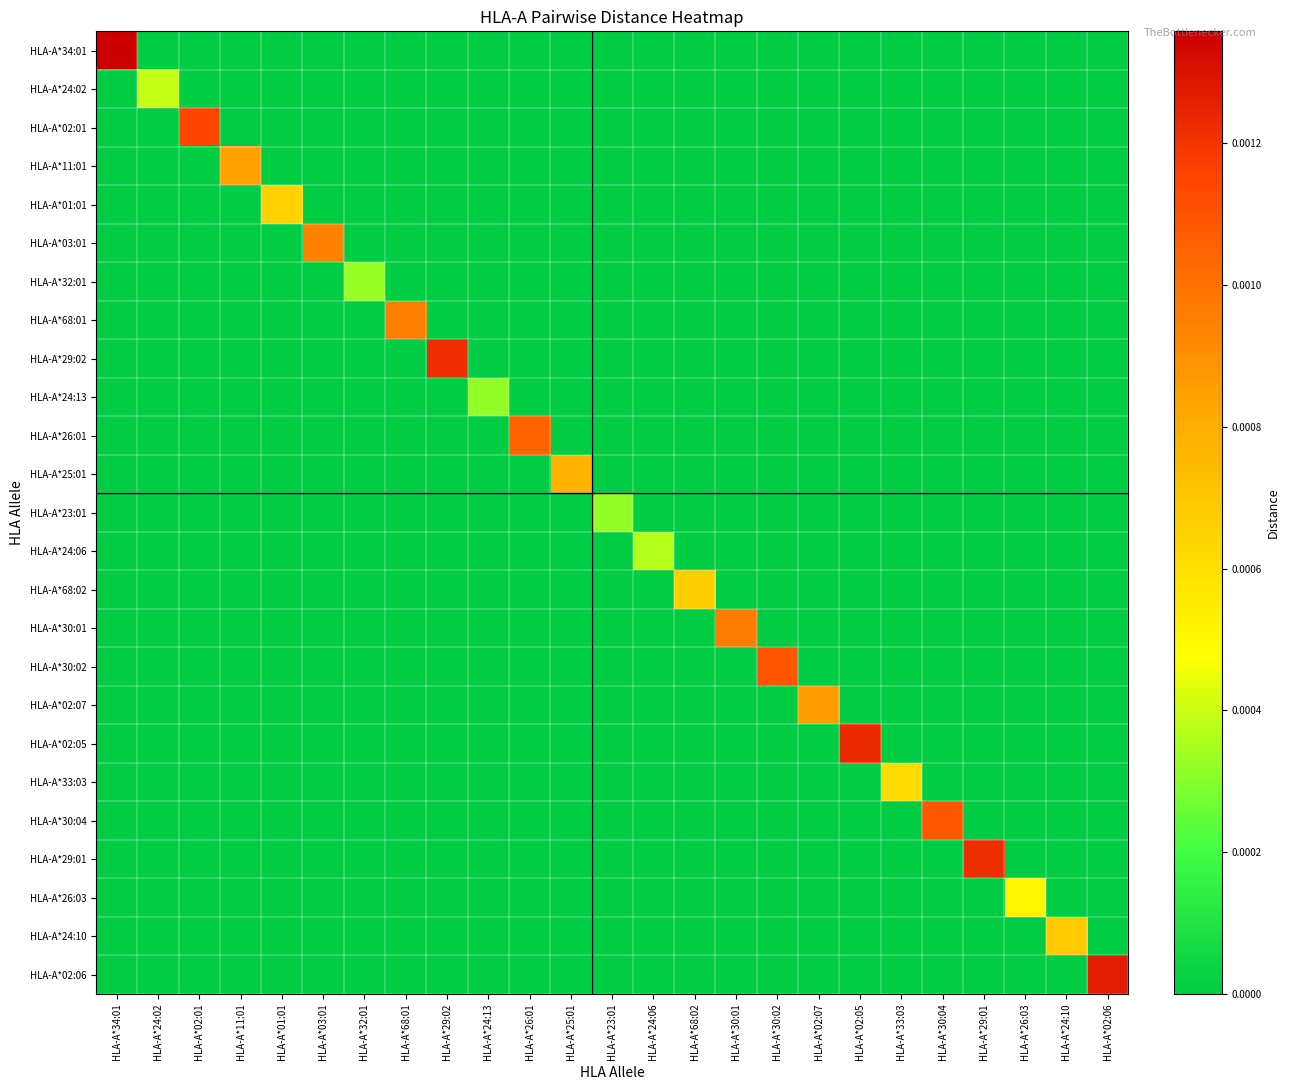

Which has a higher value, HLA-A*68:02 or HLA-A*03:01?

HLA-A*68:02